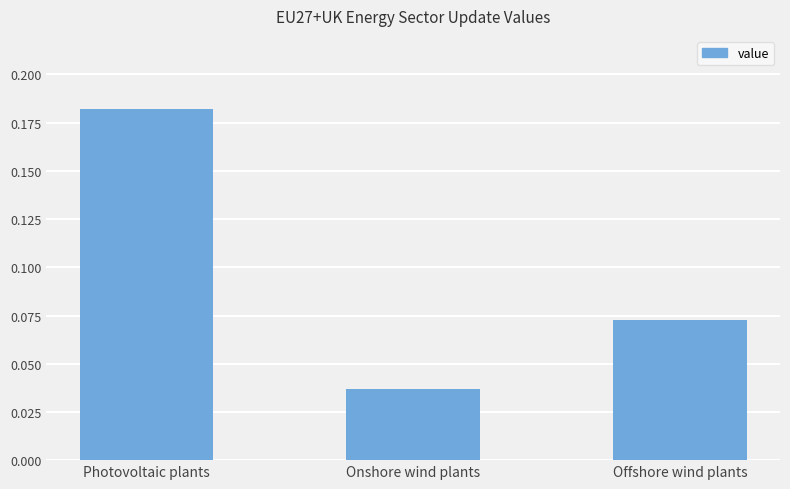

Which category has the lowest value across all series?

Onshore wind plants